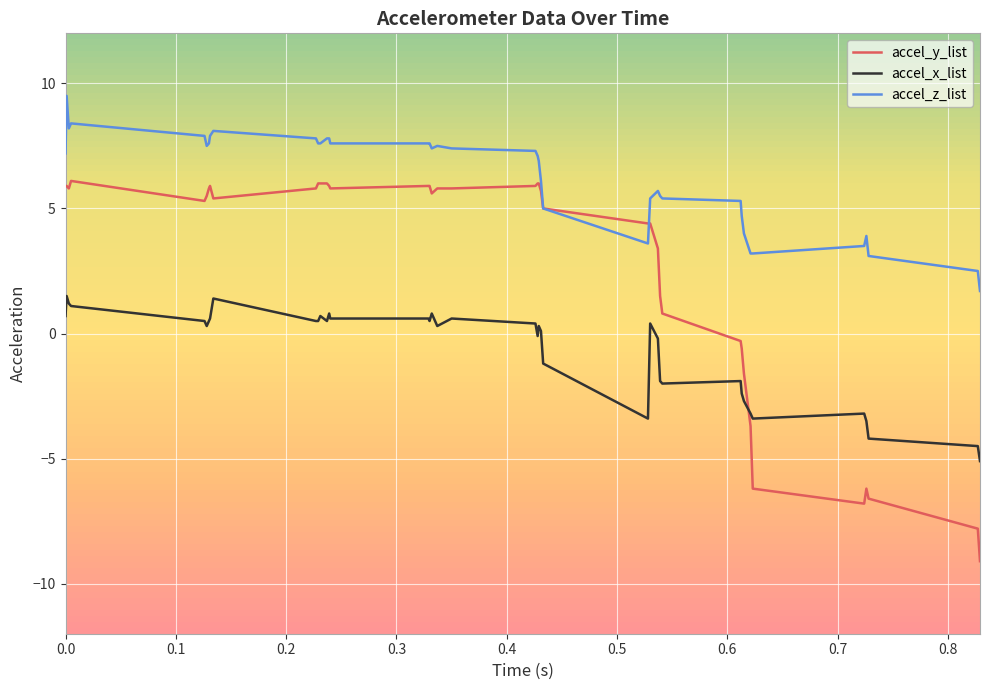

What are all the series names shown in the legend?

accel_y_list, accel_x_list, accel_z_list